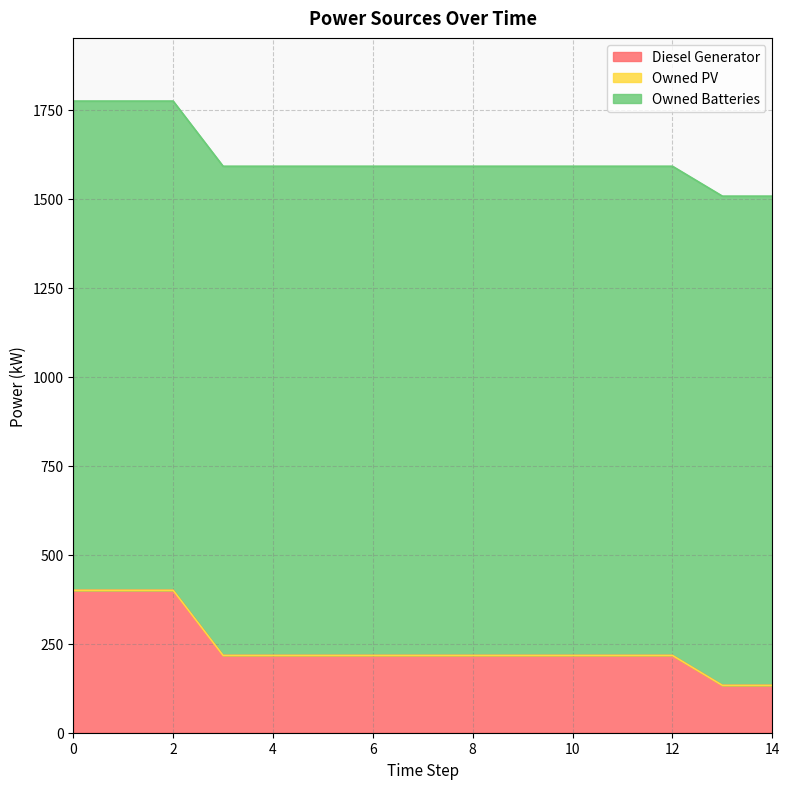

Is it true that Owned Batteries equals 426 at 11?

False